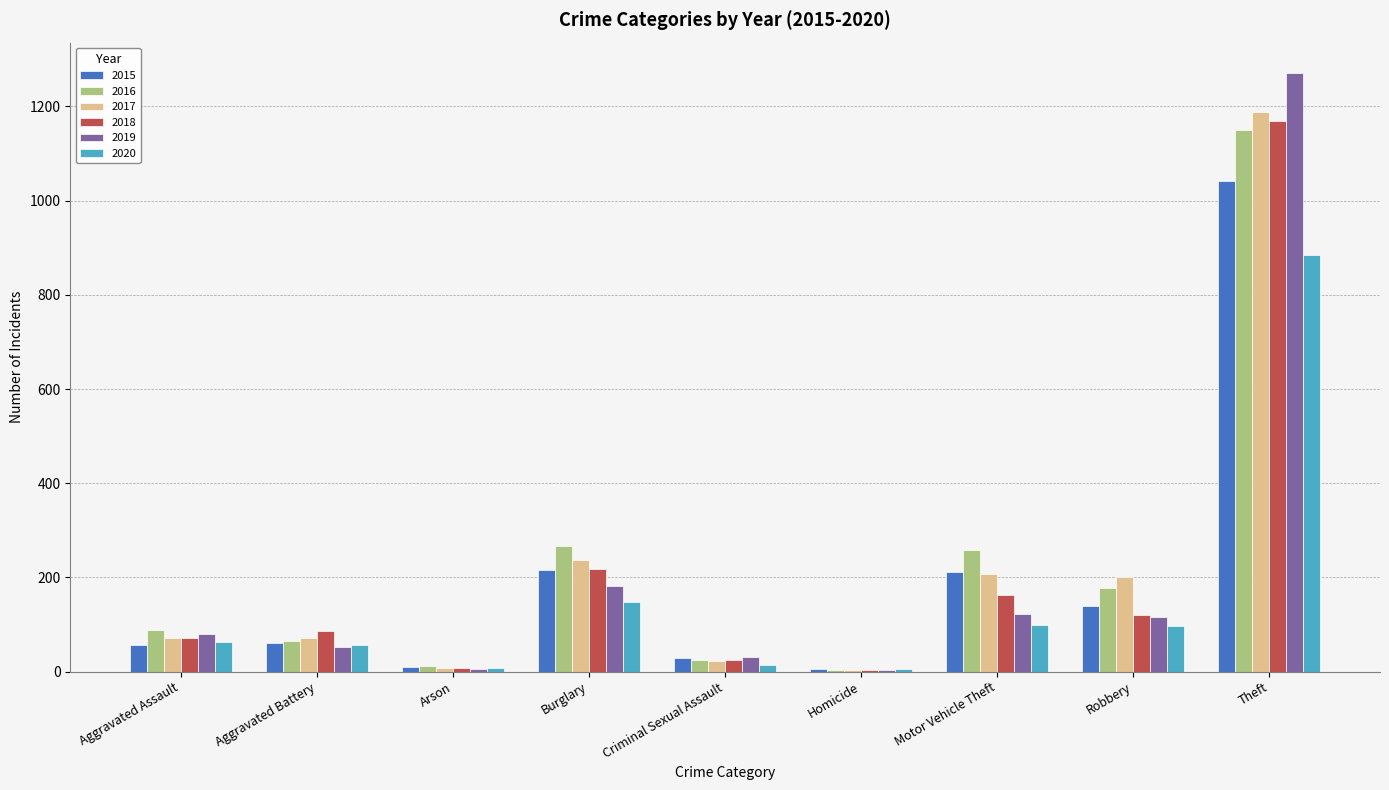

What is the total value across all series at Burglary?

1267